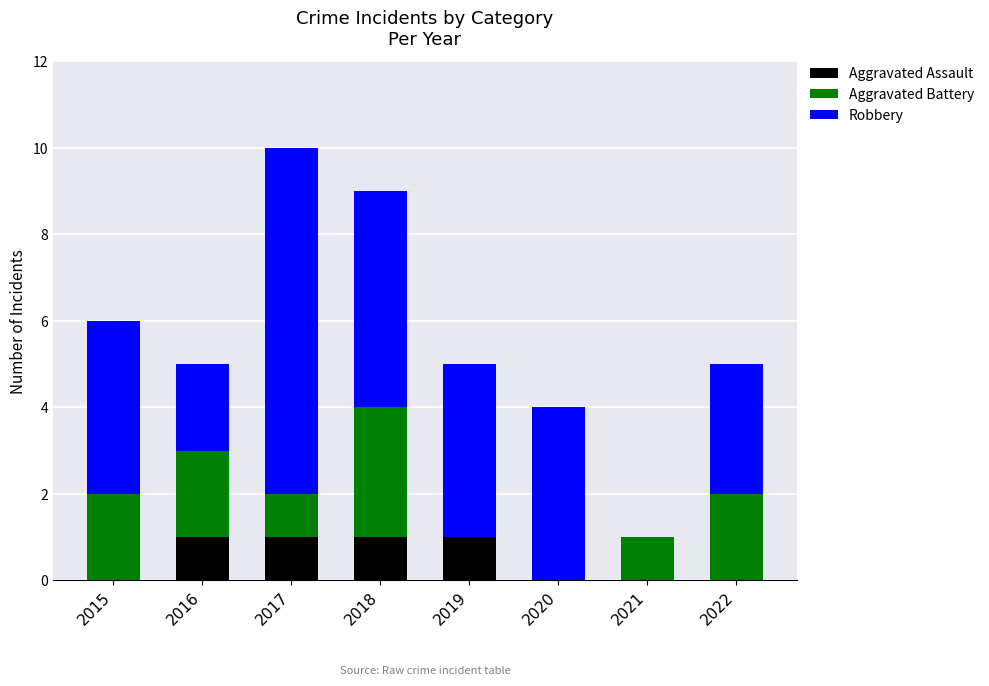

The value of Aggravated Assault at 2015 is 0. True or false?

True